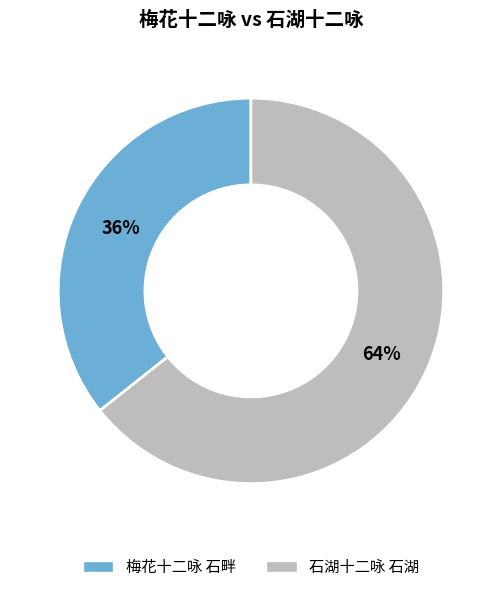

To the nearest percent, what percentage of the pie is 梅花十二咏 石畔?

36%